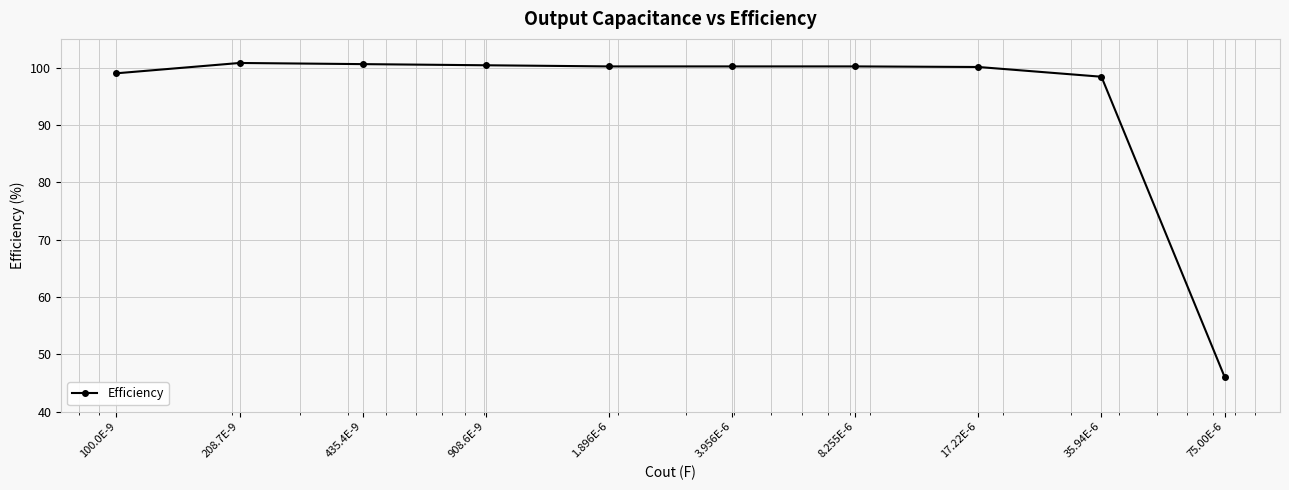

What is the value of the 9th point from the left?

98.4